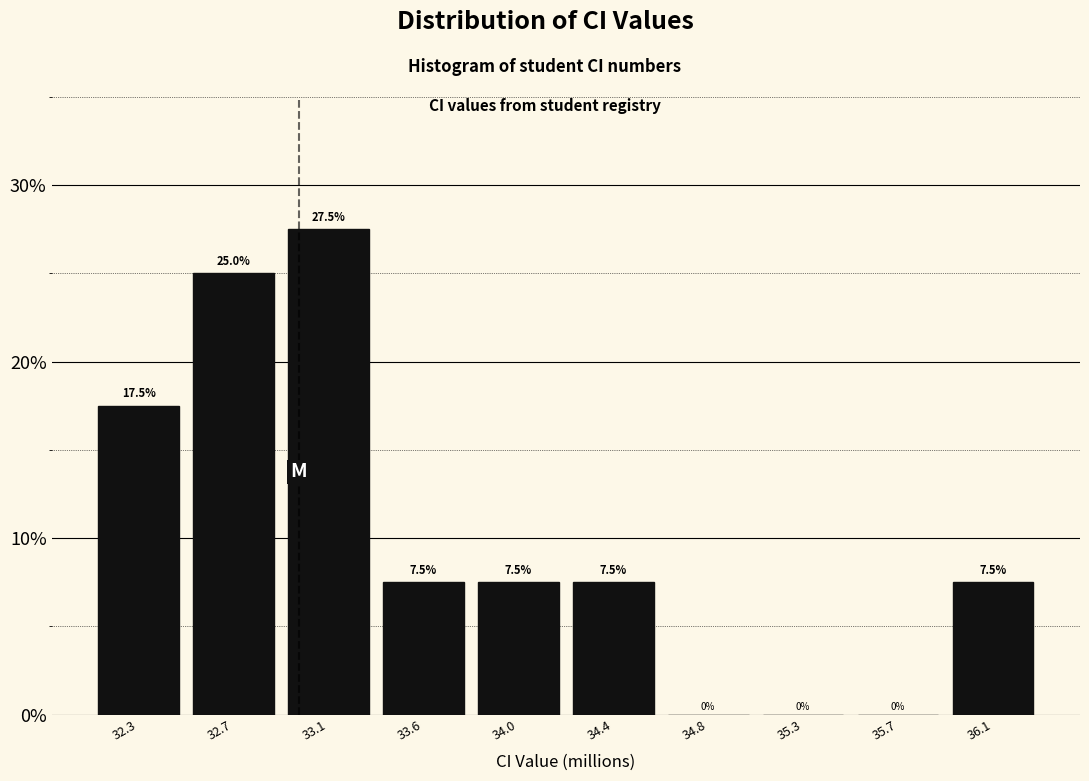

Reading right to left, extract all data points from this chart.

36.1=7.5	35.7=0.0	35.3=0.0	34.8=0.0	34.4=7.5	34.0=7.5	33.6=7.5	33.1=27.5	32.7=25.0	32.3=17.5